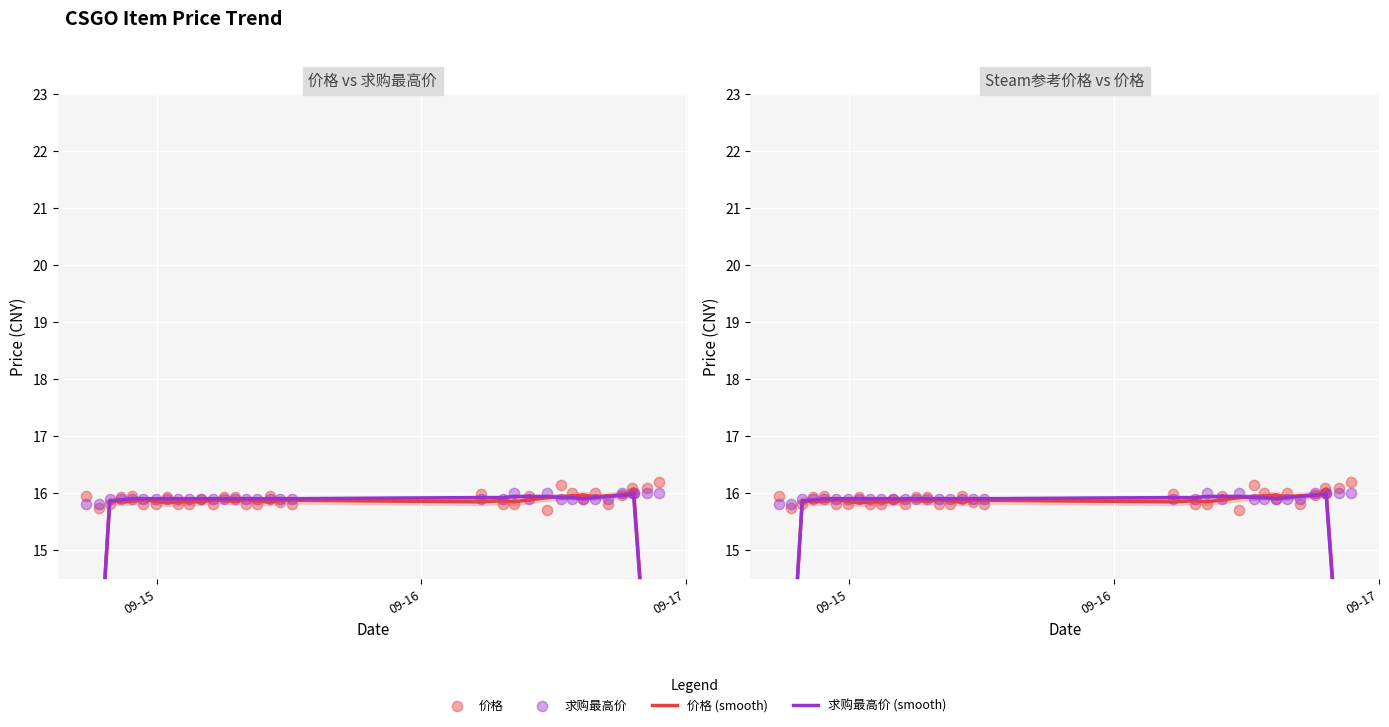

Is the value of 求购最高价 (smooth) at 09-16 greater than the value of 价格 at 5?

No